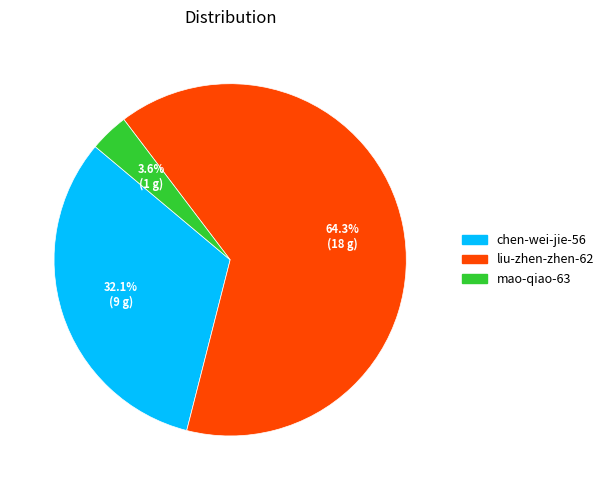

How many segments does this pie chart have?

3